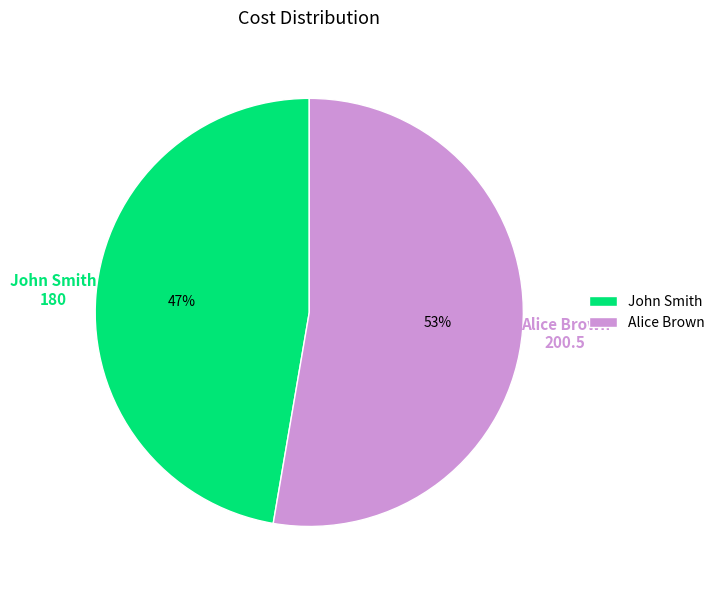

Between John Smith and Alice Brown, which is larger?

Alice Brown